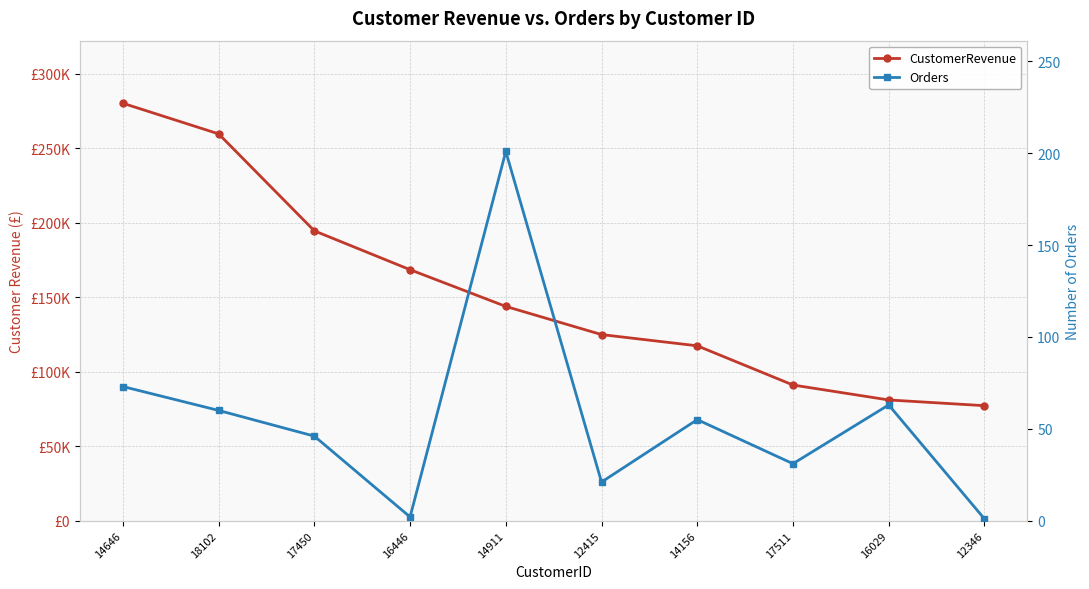

What is the difference between the second highest and second lowest values in the Orders series?

71.0